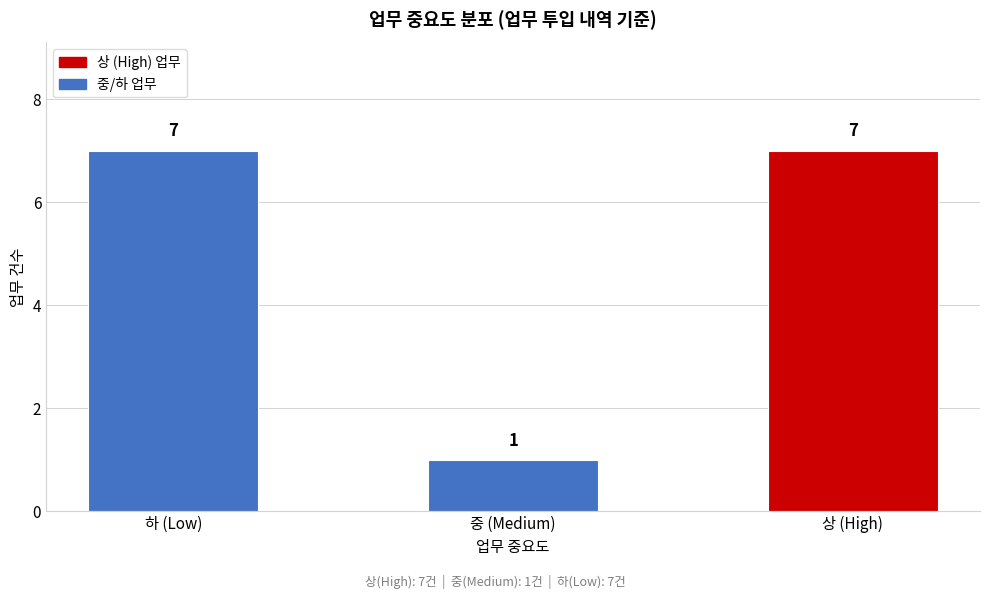

Reading left to right, list all the values displayed in this chart.

7	1	7